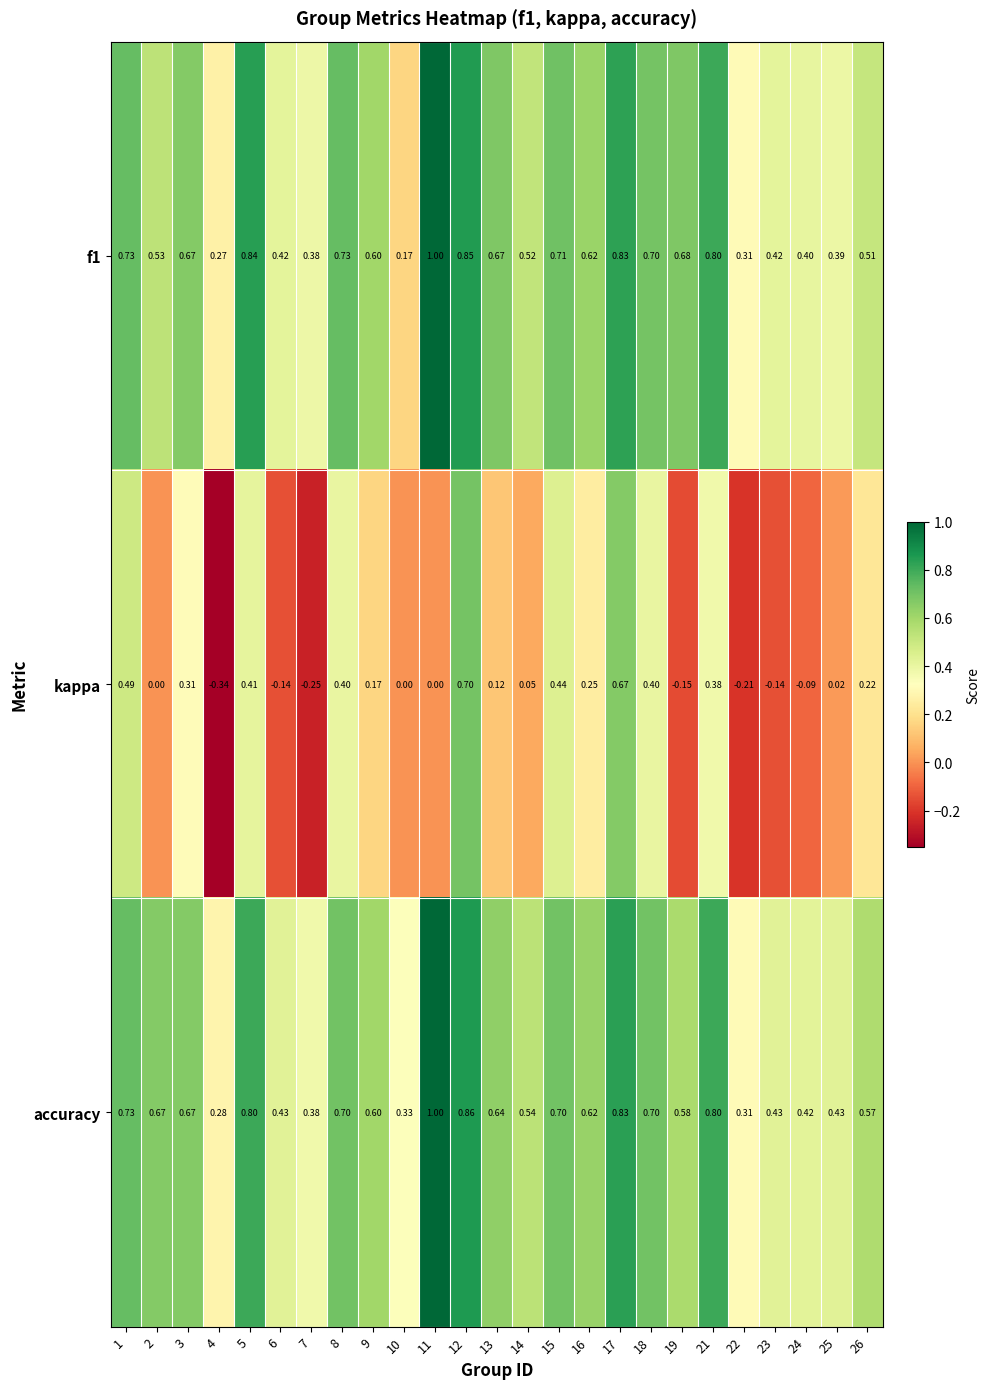

Between 14 and 15, which series saw the biggest shift?

kappa